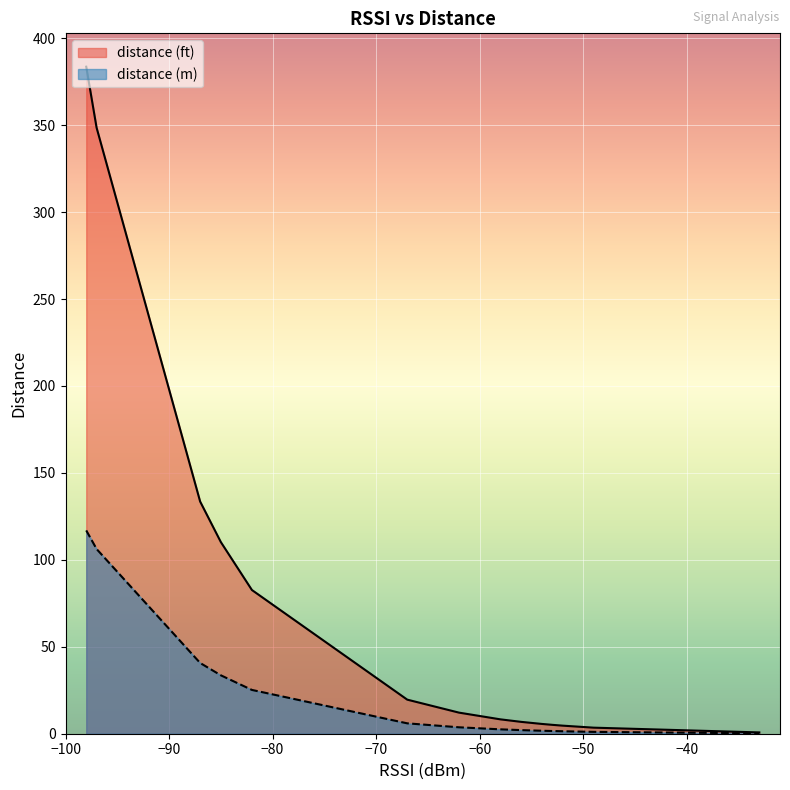

What is the value of the distance (ft) point at the 16th from the left?

12.1